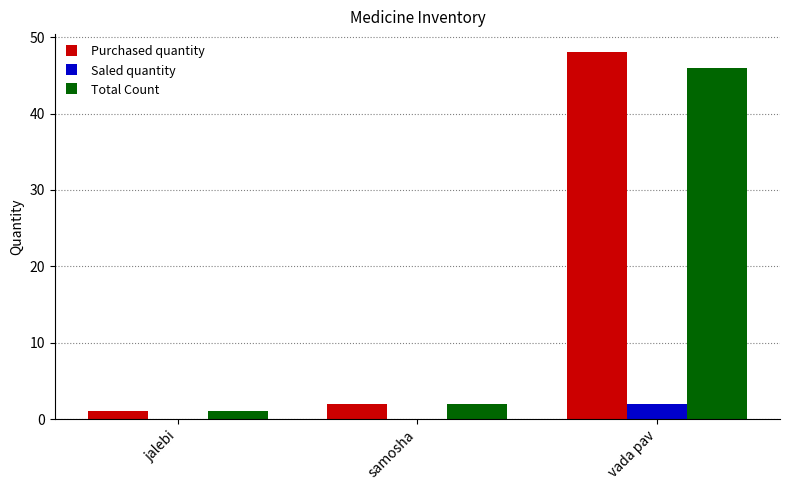

Which series has the widest spread of values?

Purchased quantity